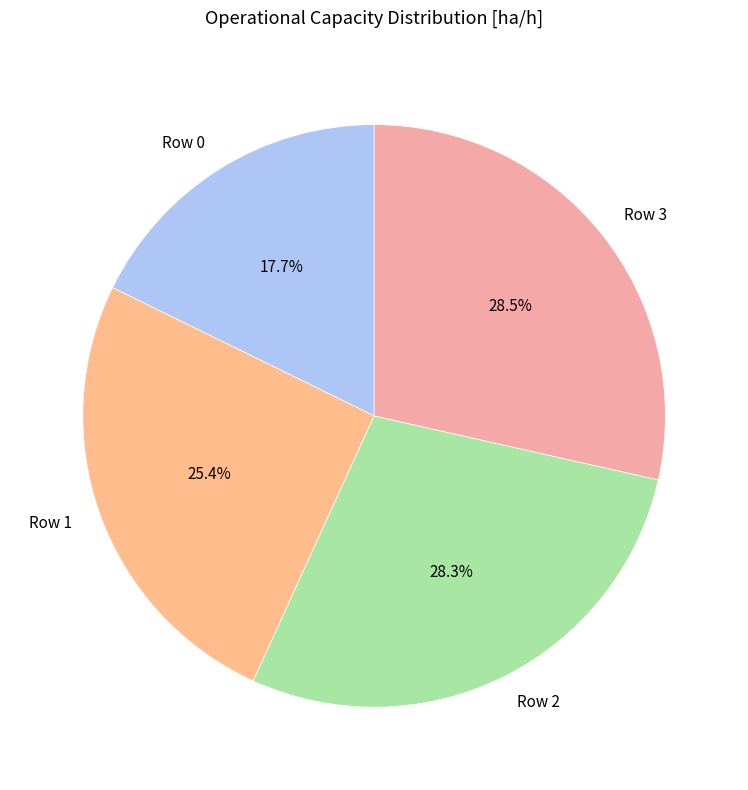

To the nearest percent, what is the difference between the largest and smallest slice percentages?

11%